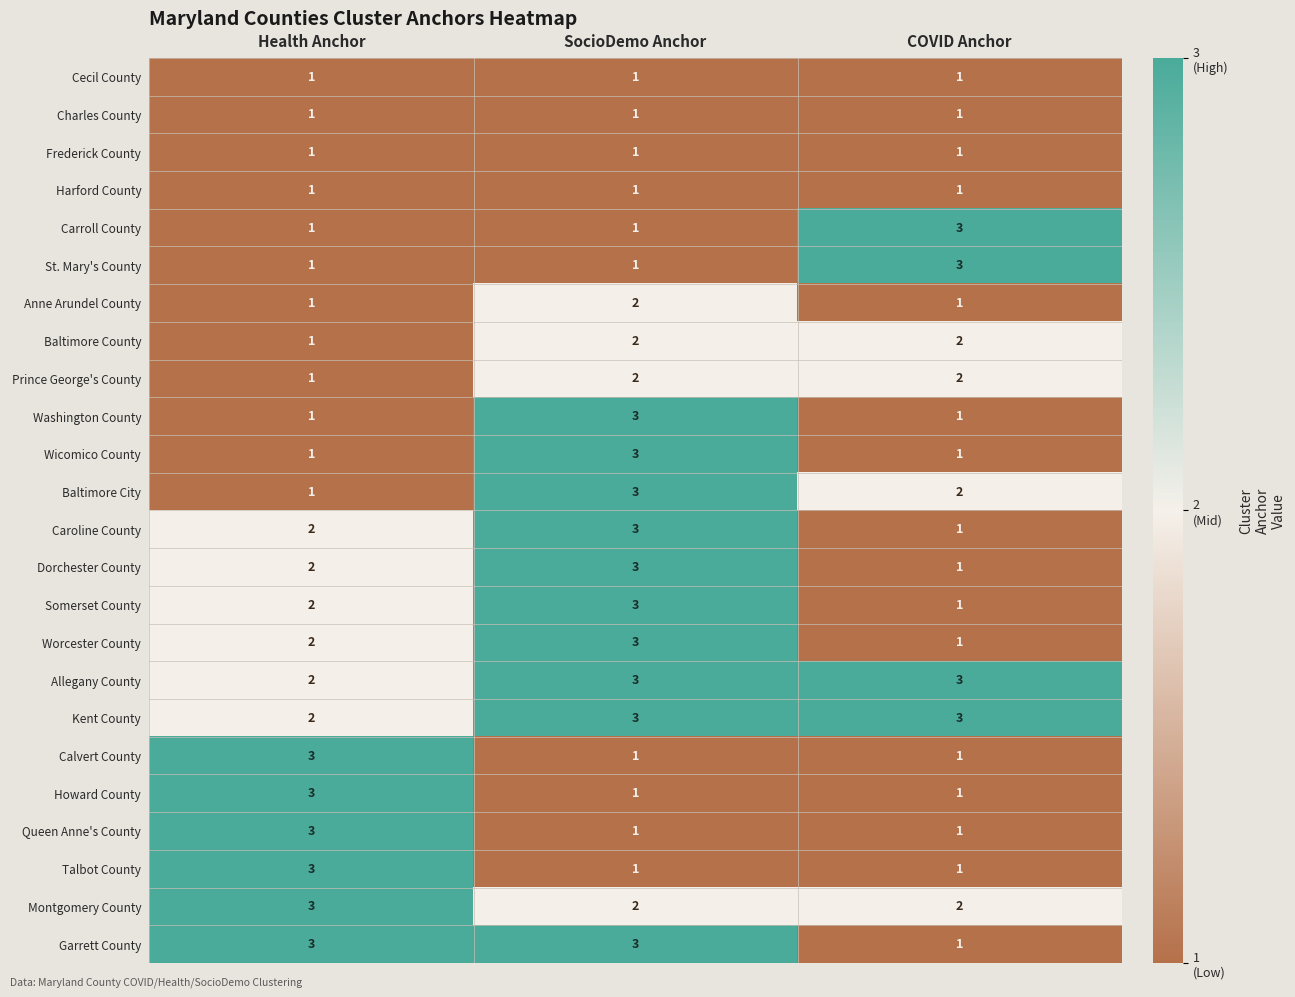

How many Caroline County values are between 1 and 3?

3